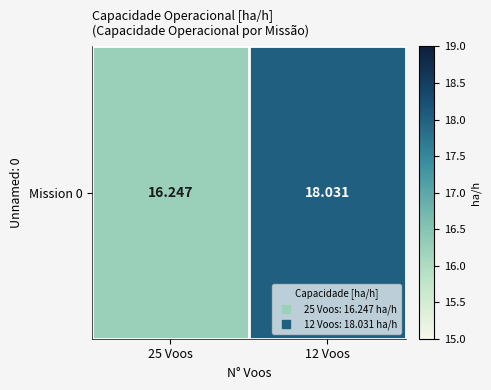

List the labels in order of value, largest first.

12 Voos, 25 Voos